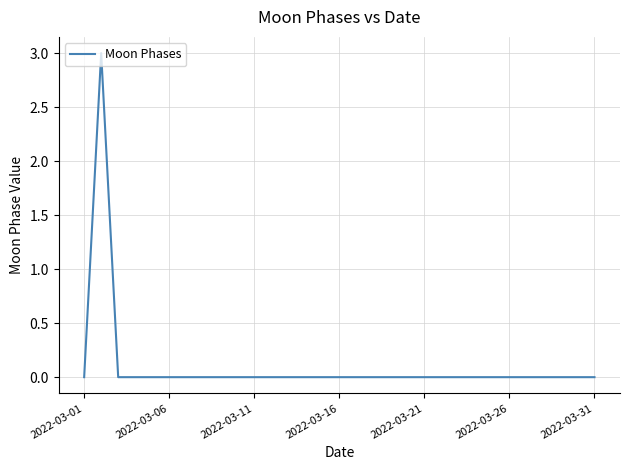

What is the difference between the maximum and minimum values?

3